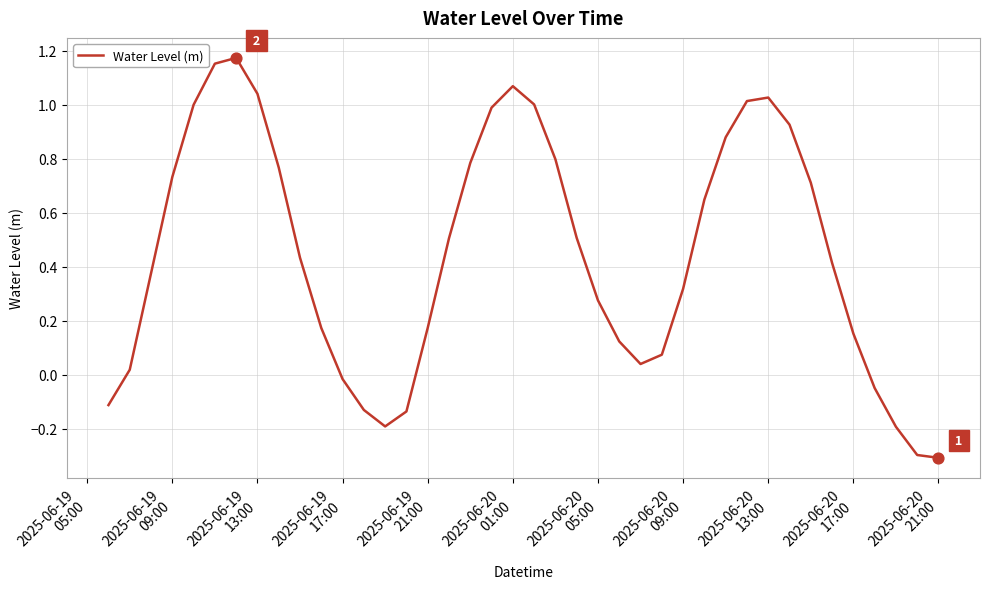

What is the minimum value shown in the chart?

-0.3